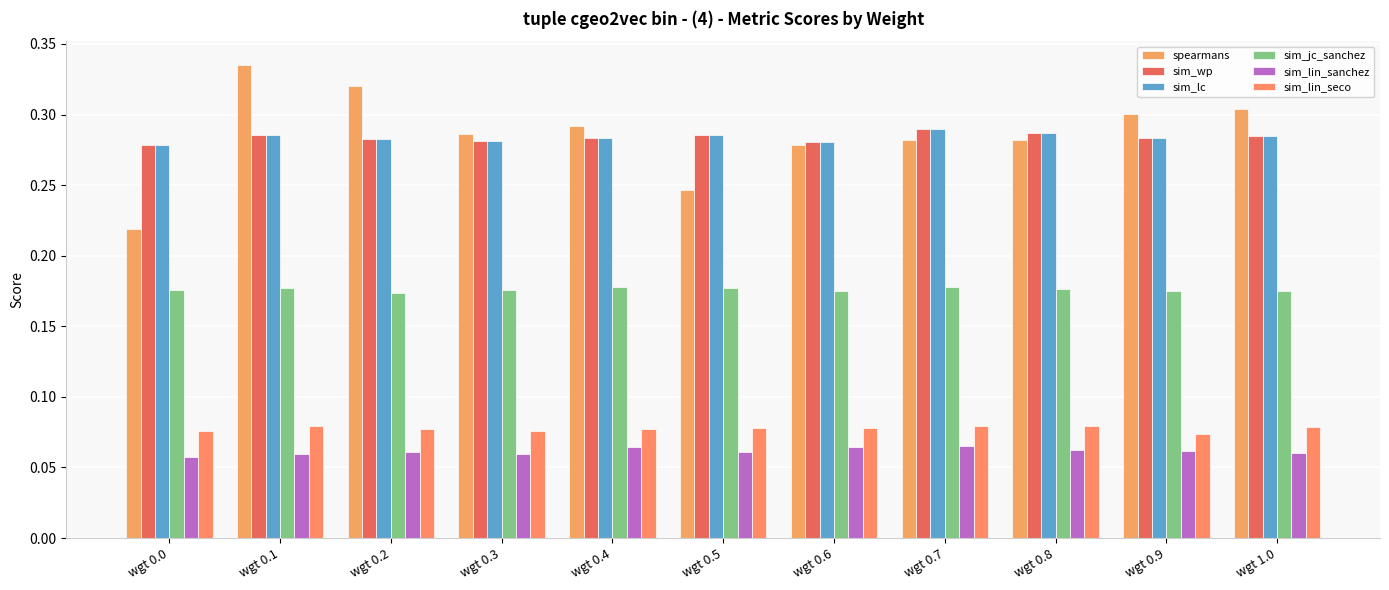

Which series has the largest total across all categories?

spearmans